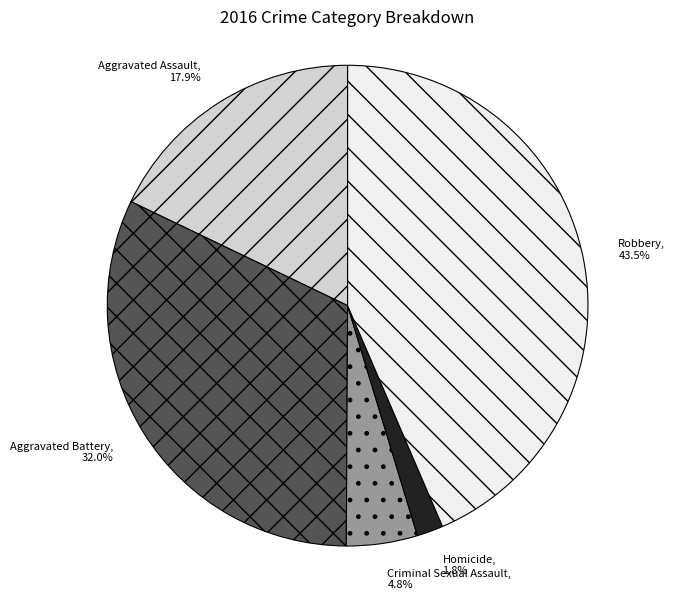

What is the largest slice in the pie chart?

Robbery